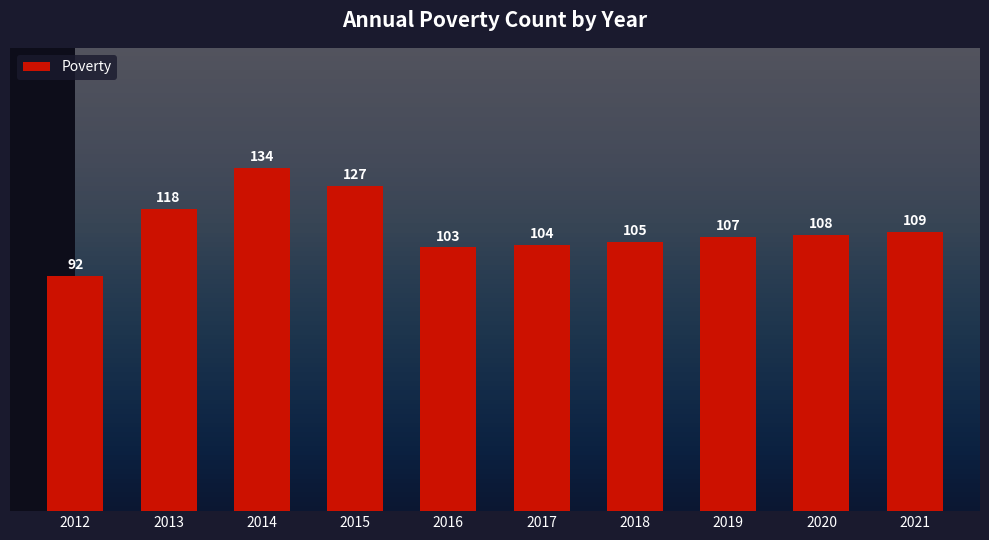

Does the chart contain any negative values?

No